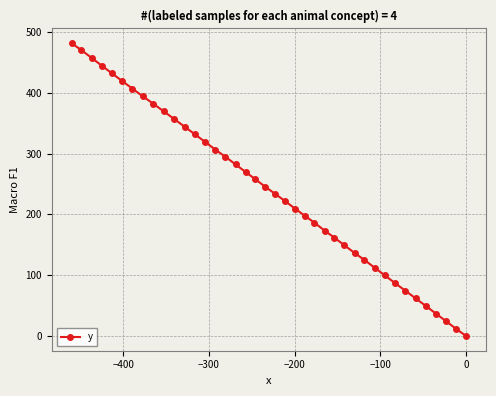

Reading right to left, what are all the values shown in this chart?

0.0	11.5	24.2	36.8	49.5	62.0	74.7	87.2	99.9	112.5	125.2	136.7	149.3	162.0	173.6	186.4	198.0	209.6	222.2	233.9	245.4	258.1	269.8	282.4	295.1	306.6	319.2	331.8	344.4	357.0	369.5	382.1	394.5	407.1	419.6	432.3	444.9	457.6	470.3	481.8